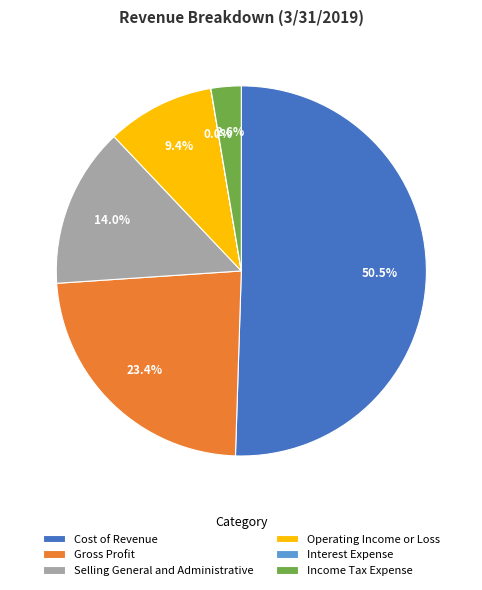

What is the largest slice in the pie chart?

Cost of Revenue